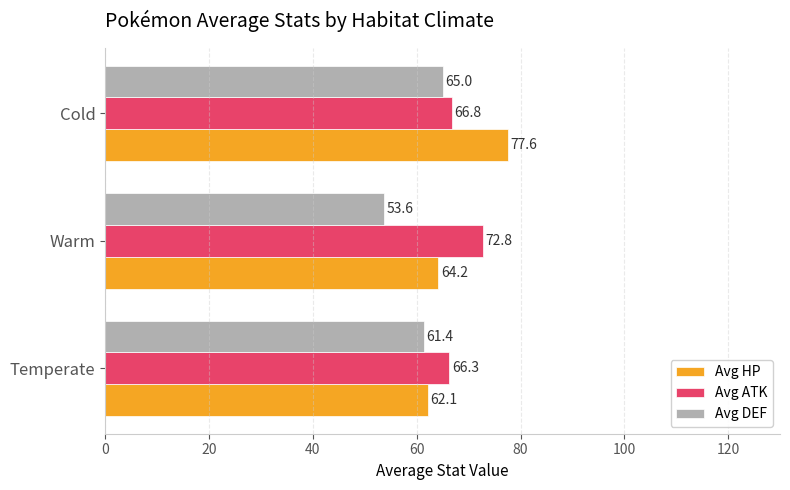

Which series has the largest range (max minus min)?

Avg HP